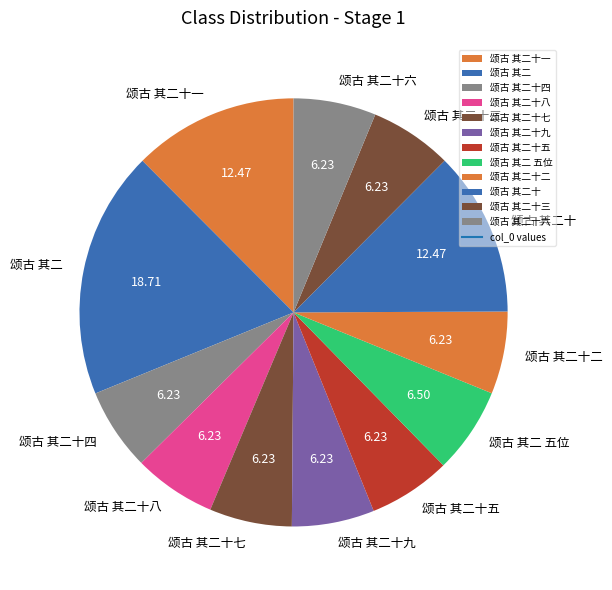

What is the ratio of the value at 颂古 其二 to the value at 颂古 其二十二?

3.0